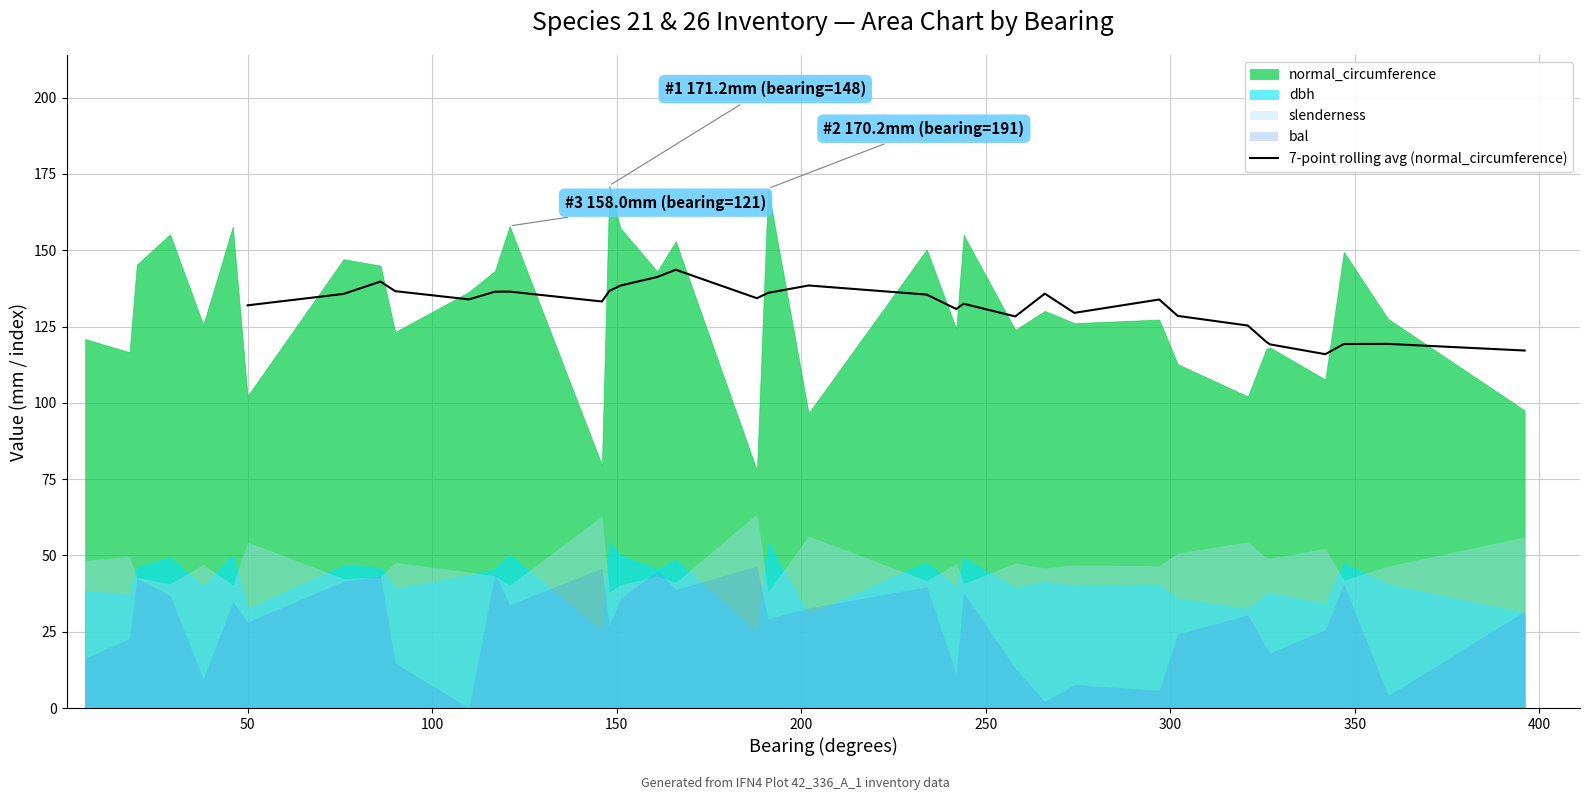

What is the minimum value for 7-point rolling avg (normal_circumference)?

115.9